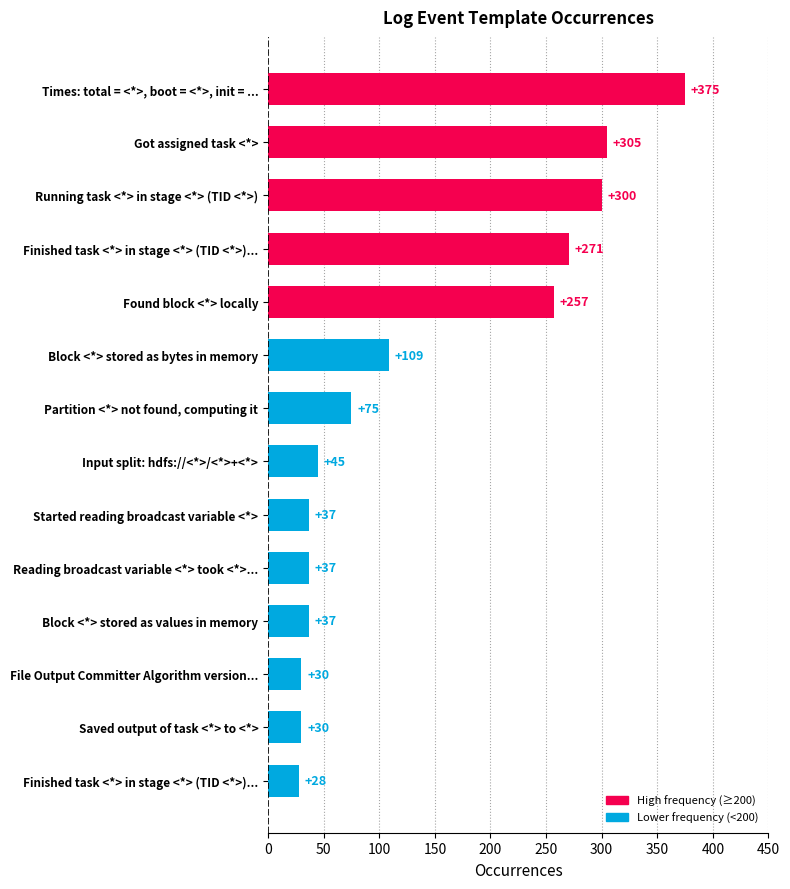

How many series are shown in this chart?

1